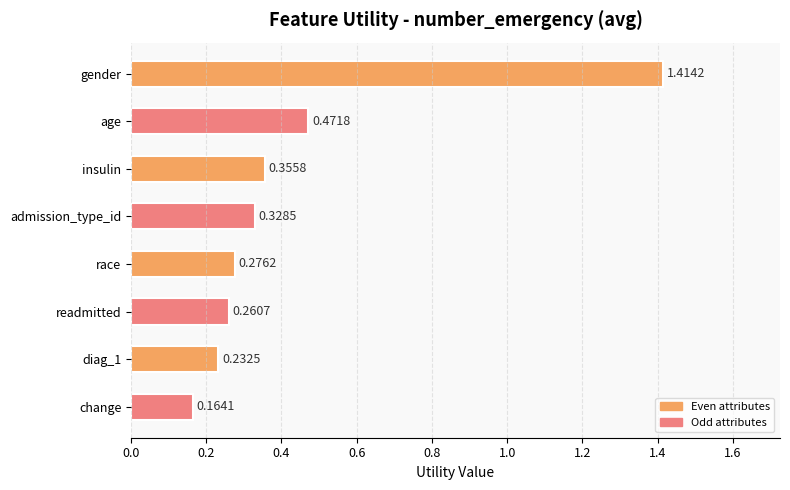

Which category has the lowest value across all series?

change